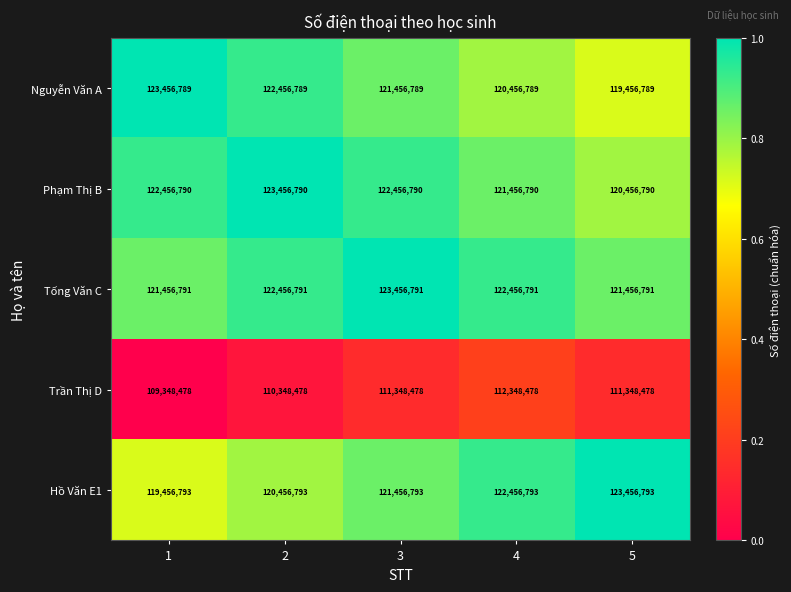

Which label corresponds to the smallest value in the chart?

1